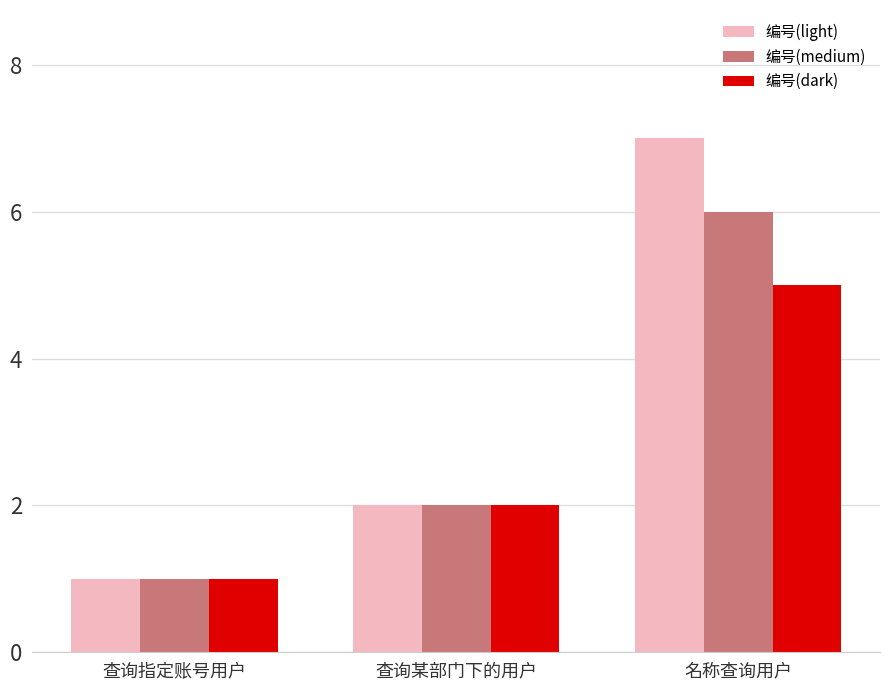

Is the value of 编号(medium) at 名称查询用户 greater than the value of 编号(dark) at 查询指定账号用户?

Yes